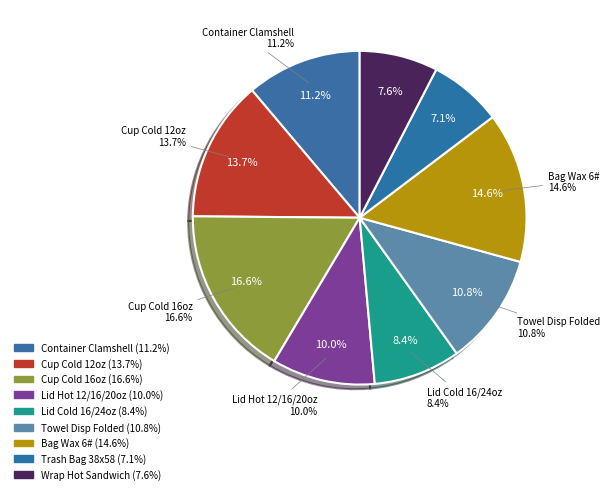

How many segments does this pie chart have?

9